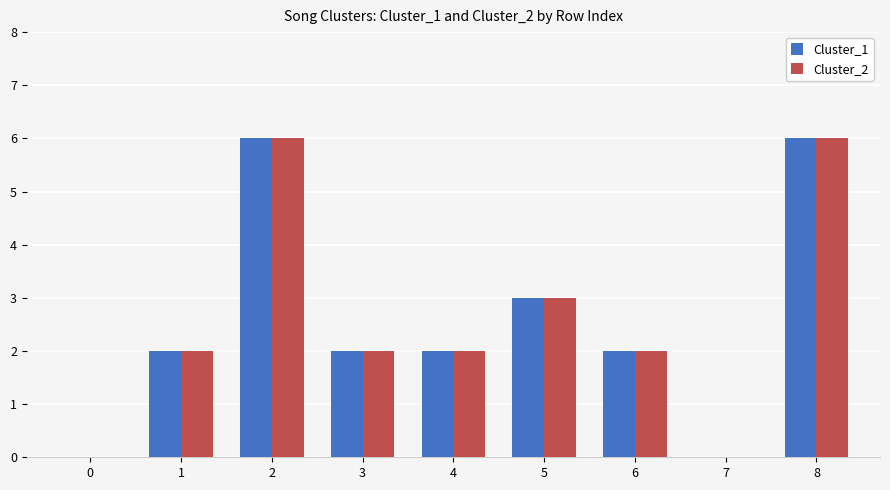

What is the total value across all series at 4?

4